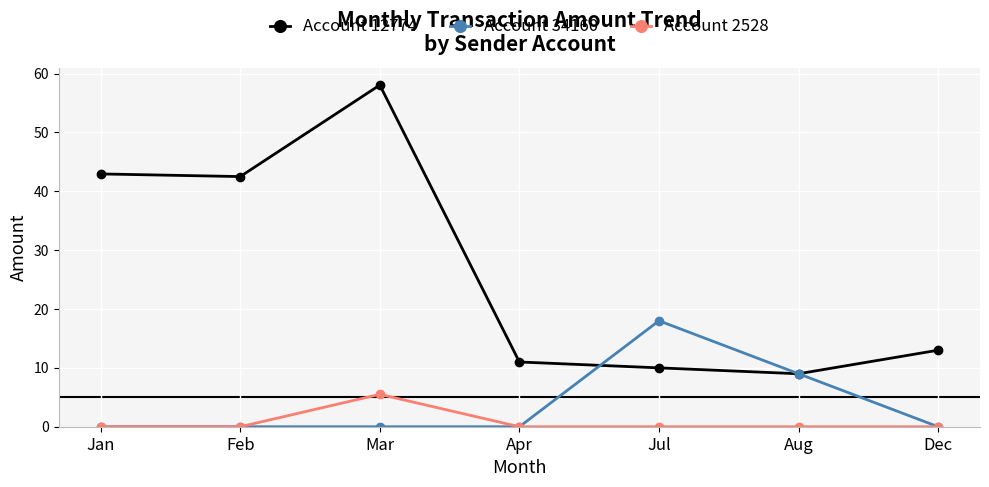

At how many categories does at least one series exceed 52?

1